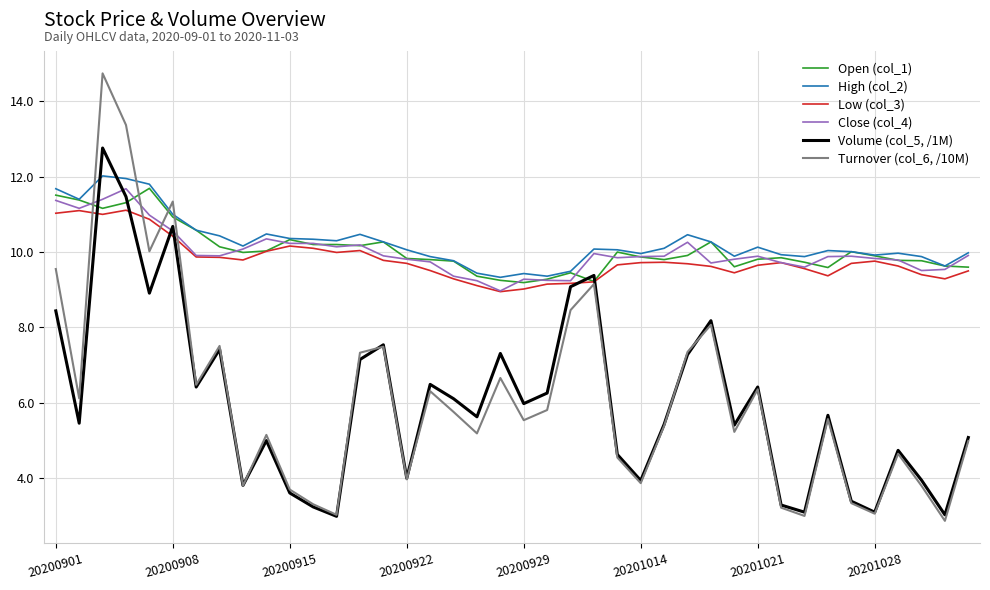

Which series has the widest spread of values?

Turnover (col_6, /10M)